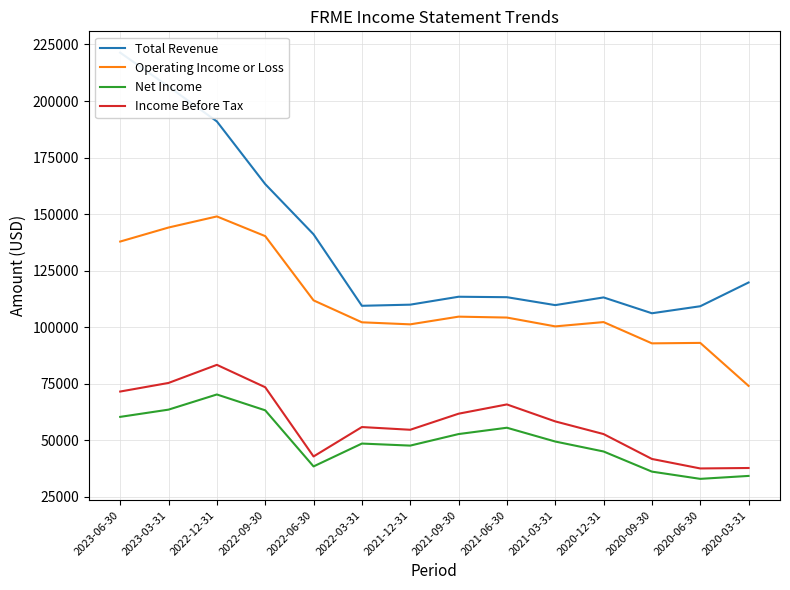

How many interior local valleys does the Operating Income or Loss series have?

3